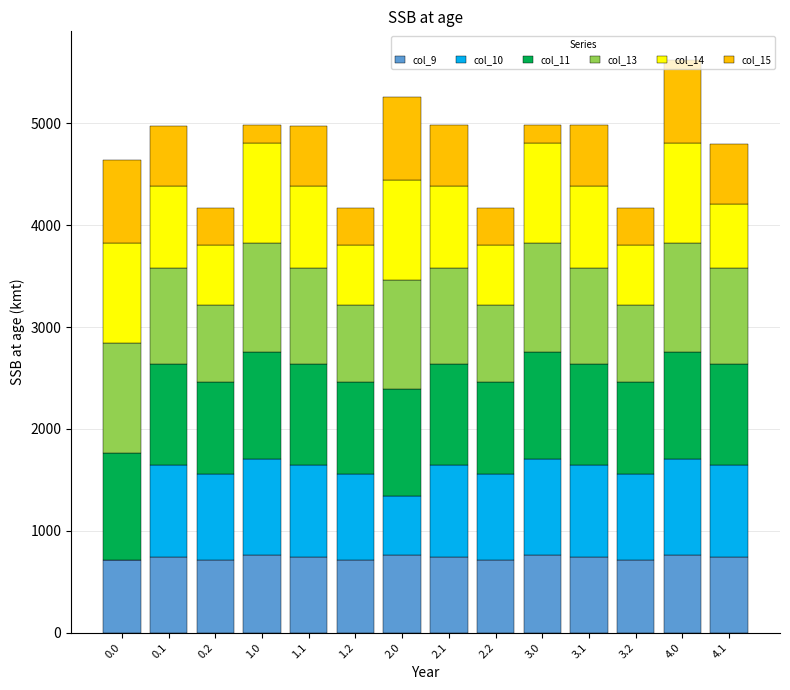

What is the sum of the col_11 values at 4.0 and 1.1?

2042.5